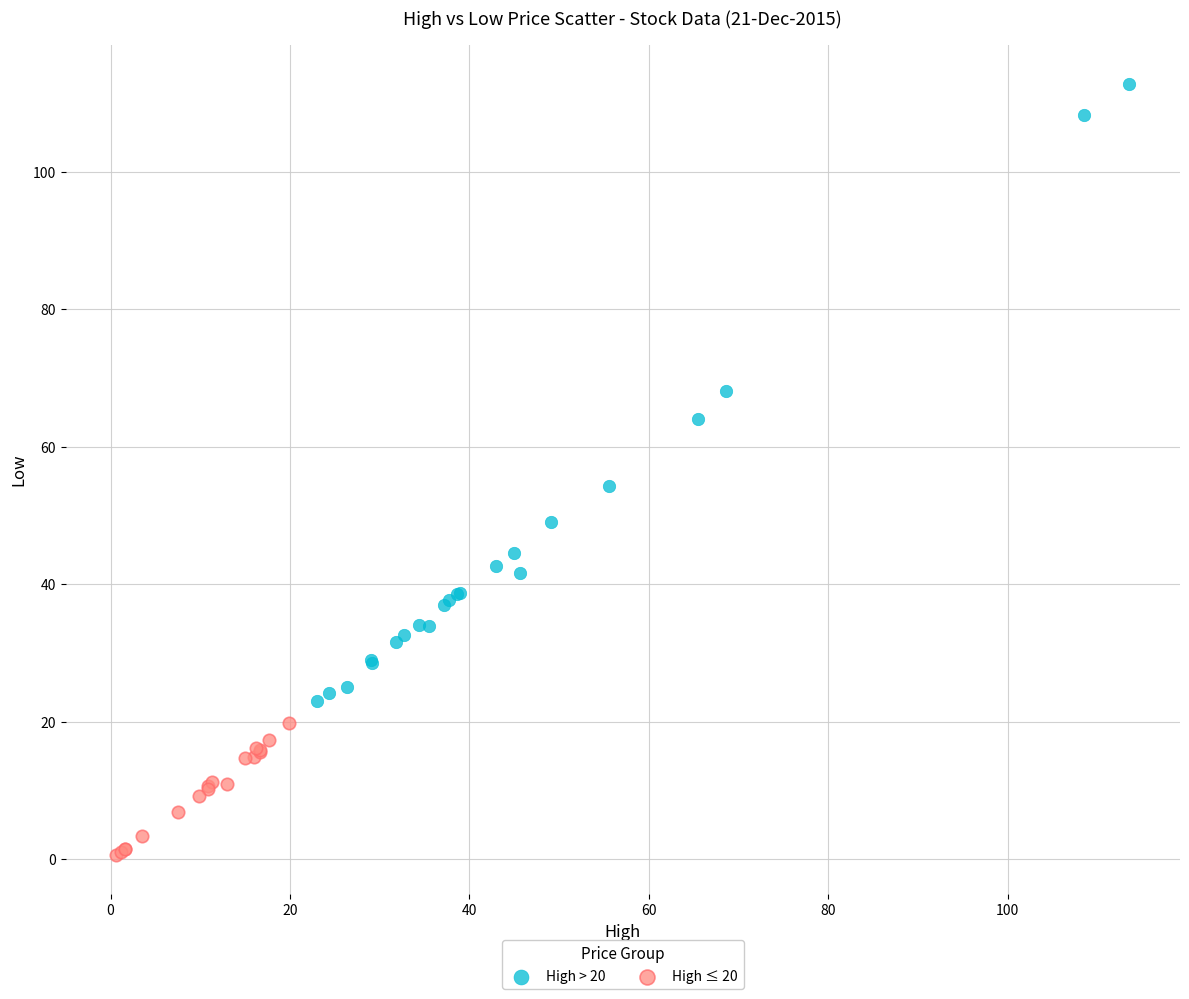

Which series has the largest Y range (max minus min)?

High > 20